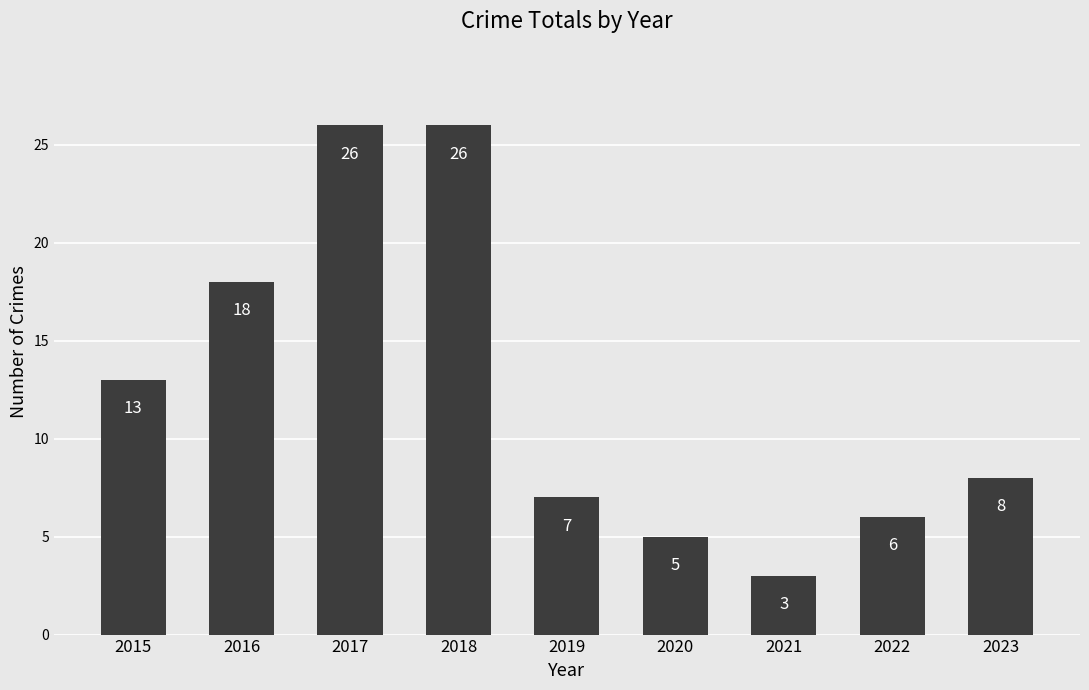

What is the difference between the maximum and second lowest values?

21